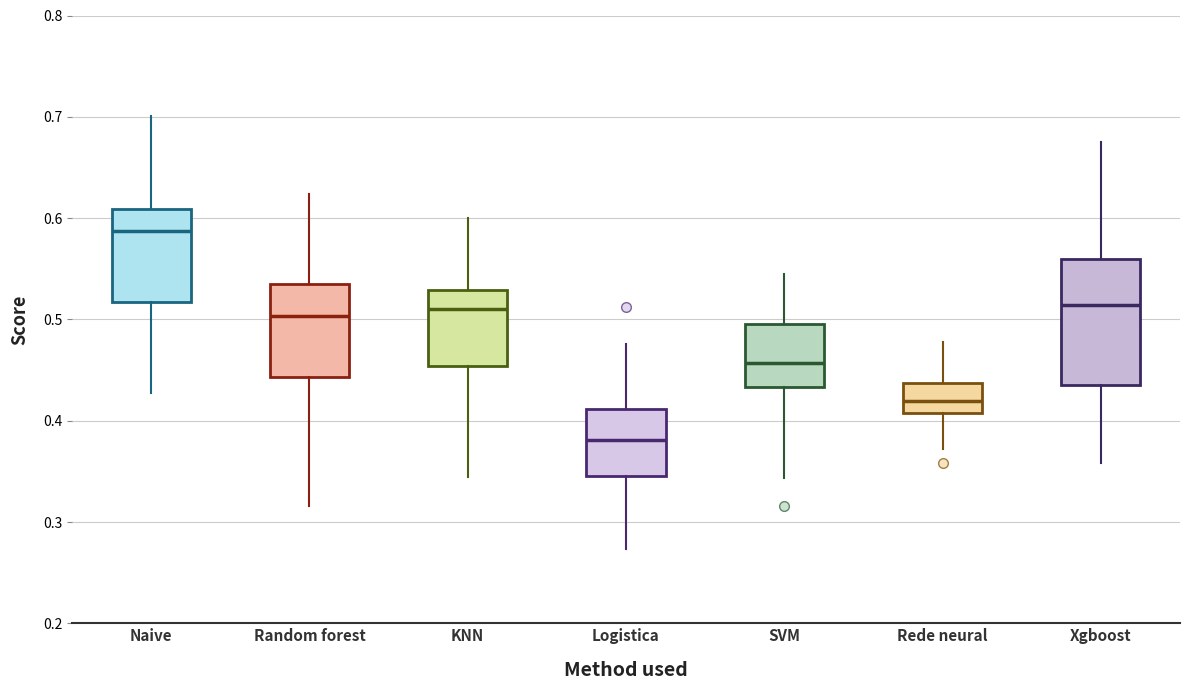

Which box has the highest median line?

Naive